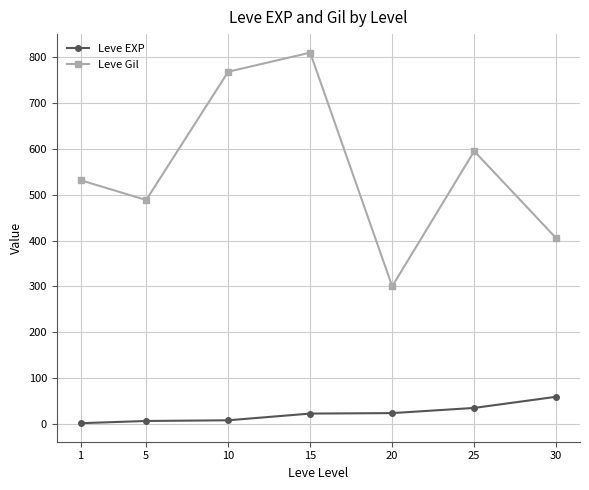

Read the Leve Gil value at 30.

405.0